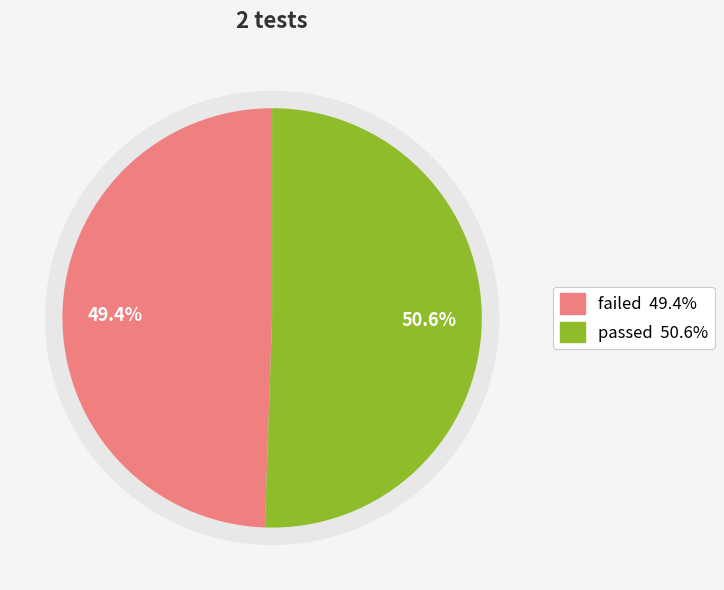

Which slice represents more than half of the pie?

passed